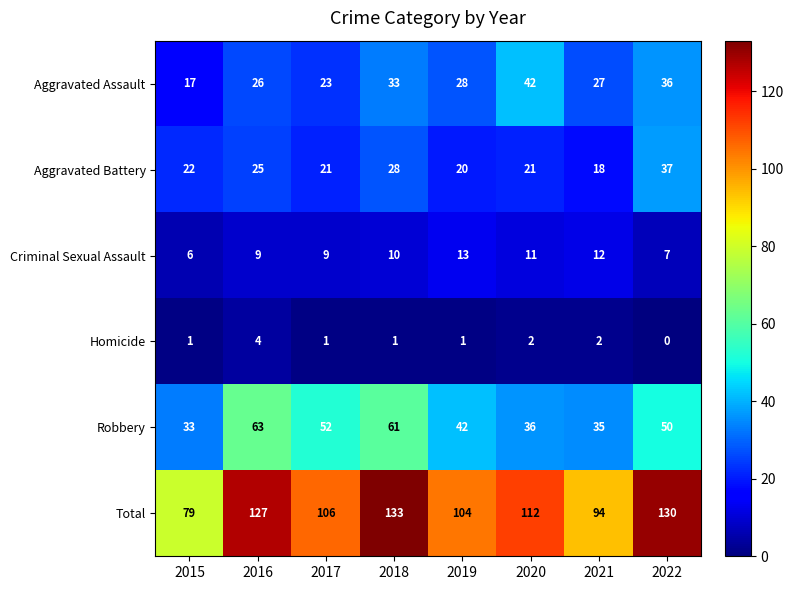

The value of Aggravated Battery at 2019 is 20. True or false?

True